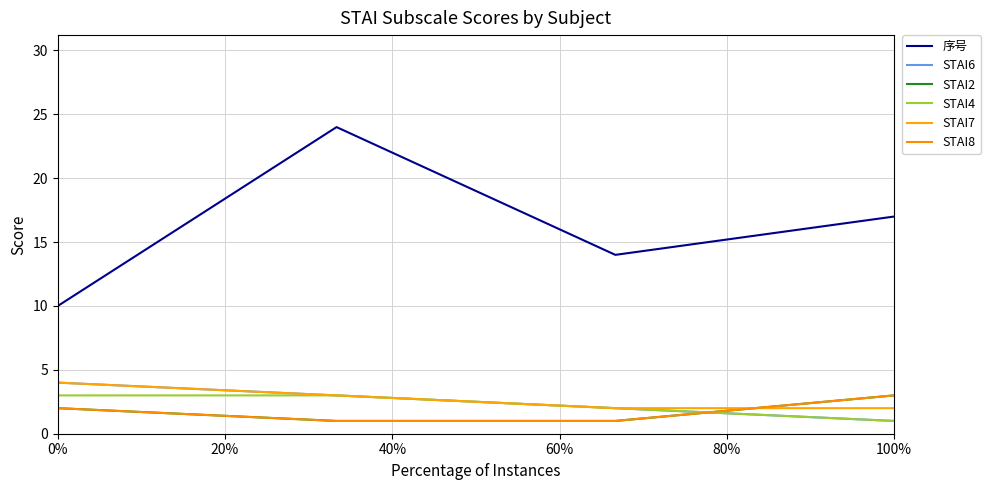

What is the difference between the maximum and second lowest values in the STAI2 series?

2